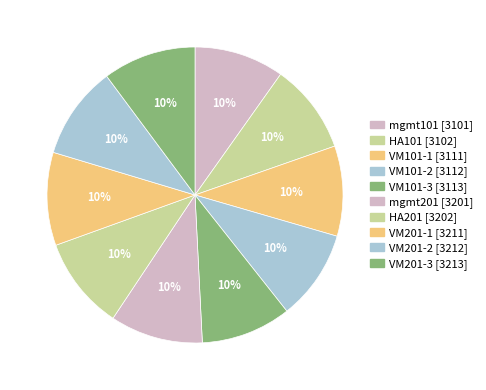

How many segments does this pie chart have?

10